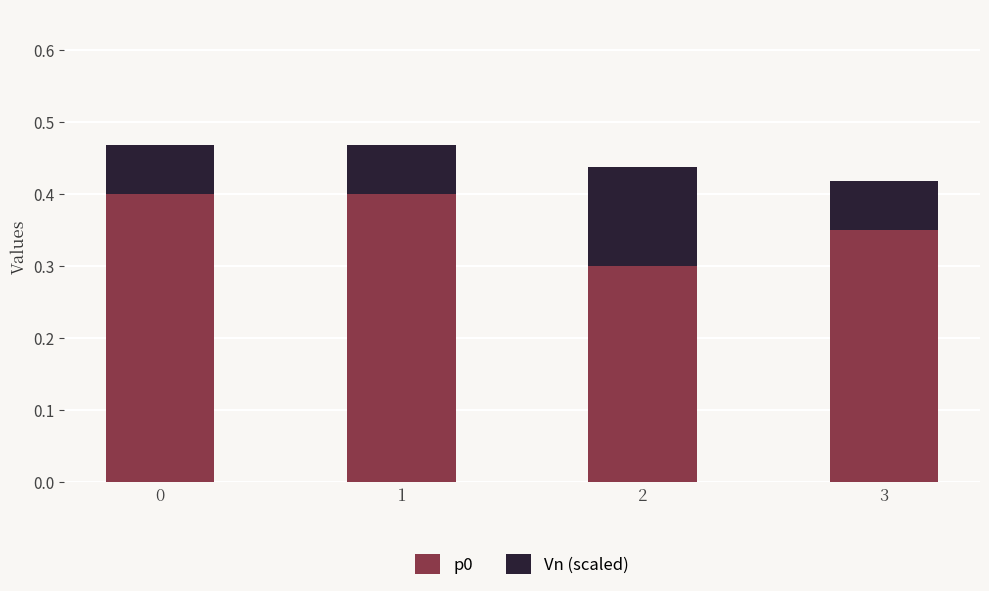

What is the total value across all series at 0?

0.5